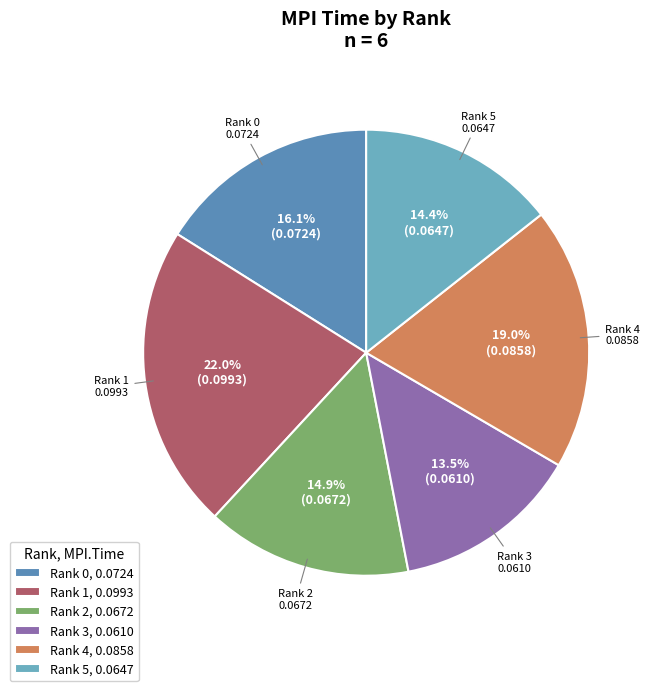

How many slices are in this pie chart?

6